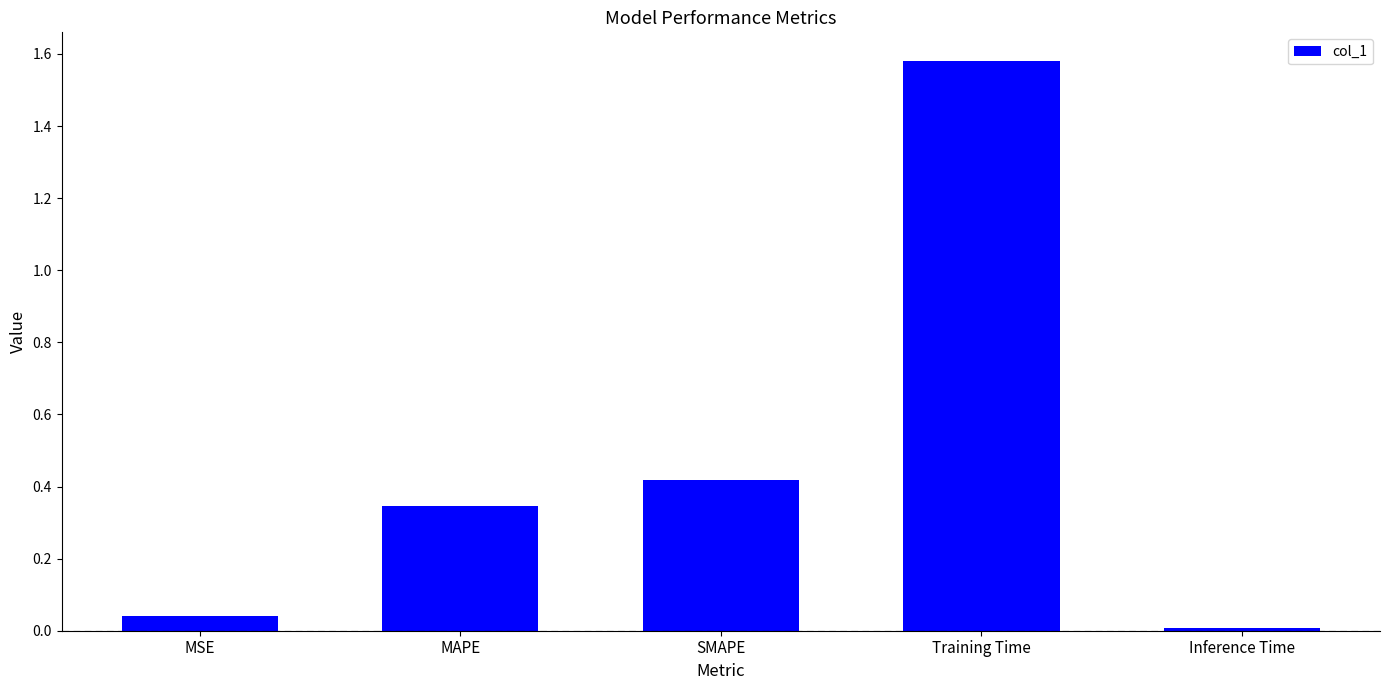

True or false: the data shows 0.5 at MAPE.

False